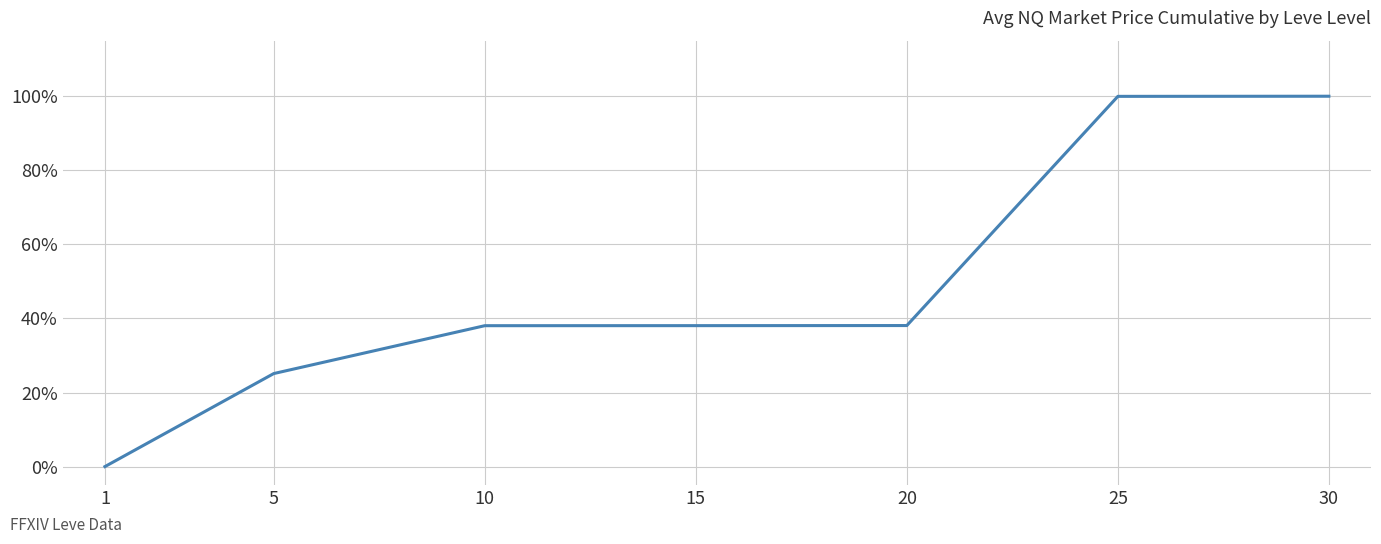

What value does the data have at 30?

100.0